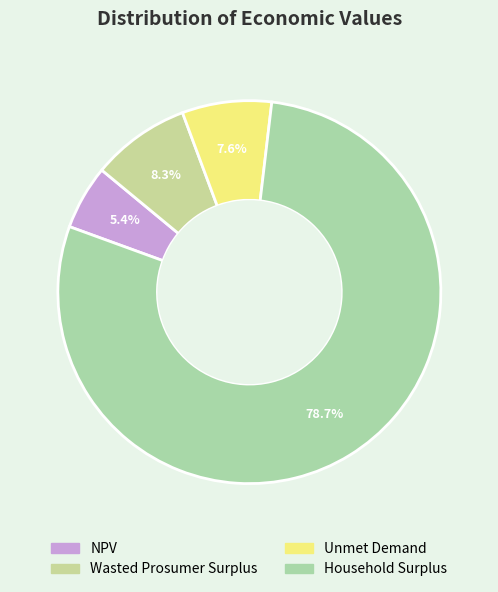

How much of the chart is everything except Unmet Demand?

92.4%